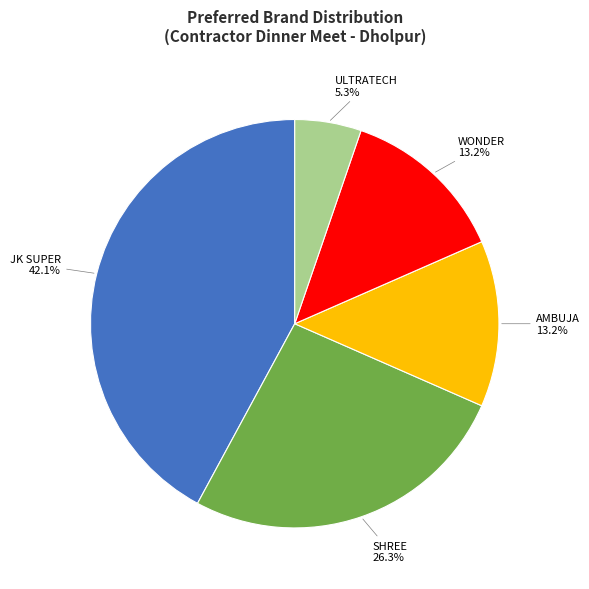

How many slices are in this pie chart?

5